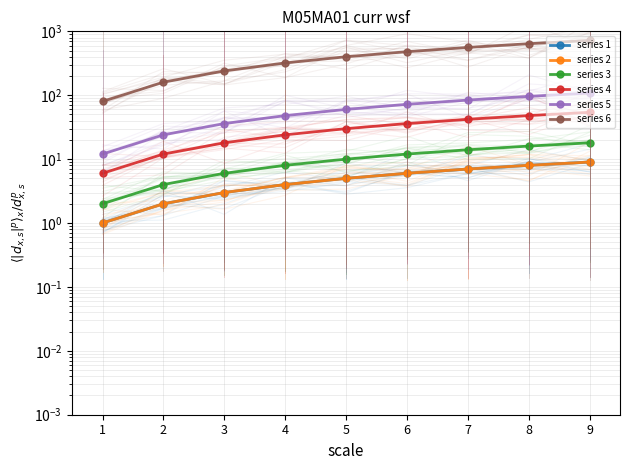

At which category is the sum across all series the highest?

9